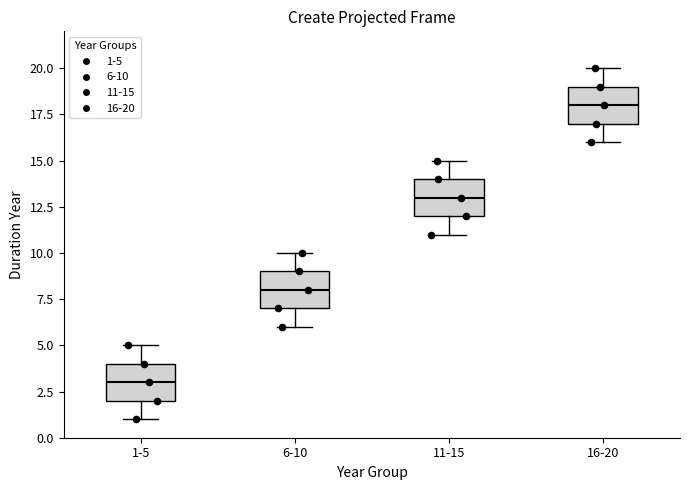

Reading left to right, read every box against the y-axis: the position of its median line, the range the box covers, and the ends of its whiskers. The values are not printed on the chart, so give them approximately, as read against the axis.

1-5: median 3, box 2 to 4, whiskers 1 to 5
6-10: median 8, box 7 to 9, whiskers 6 to 10
11-15: median 13, box 12 to 14, whiskers 11 to 15
16-20: median 18, box 17 to 19, whiskers 16 to 20